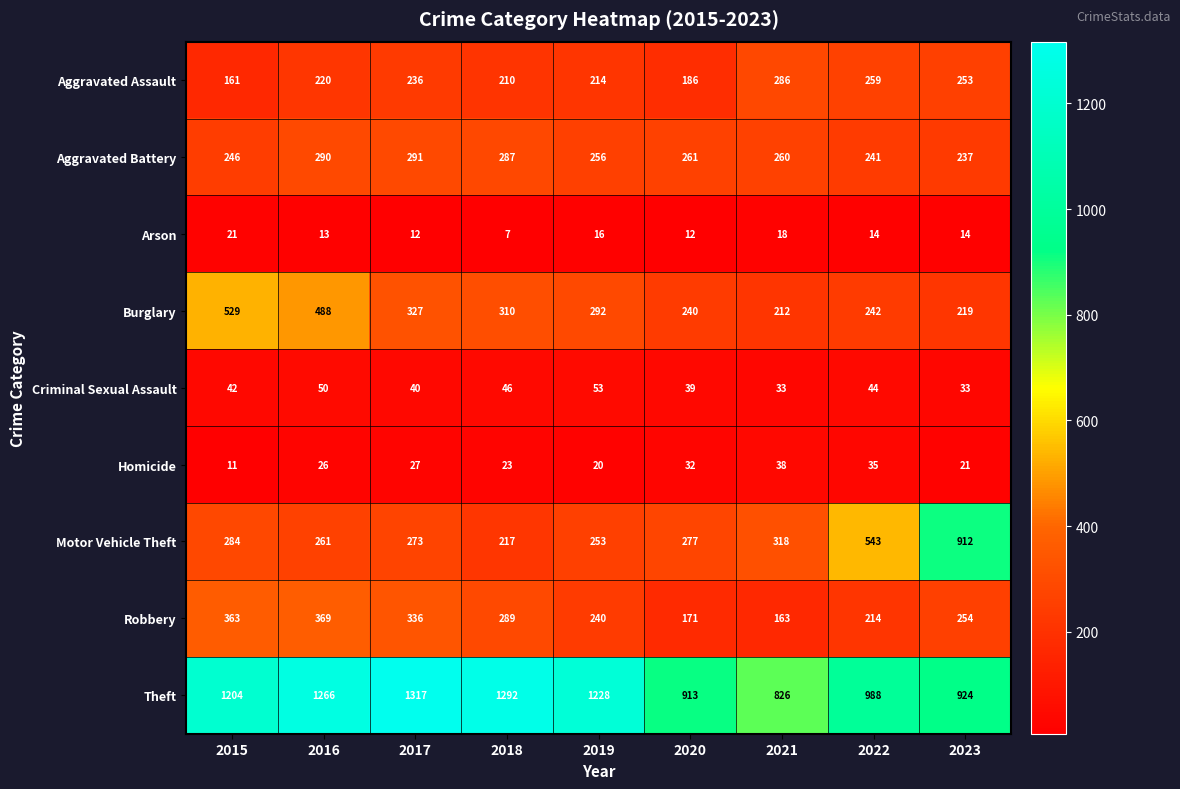

What is the spread (max minus min) of values at 2021?

808